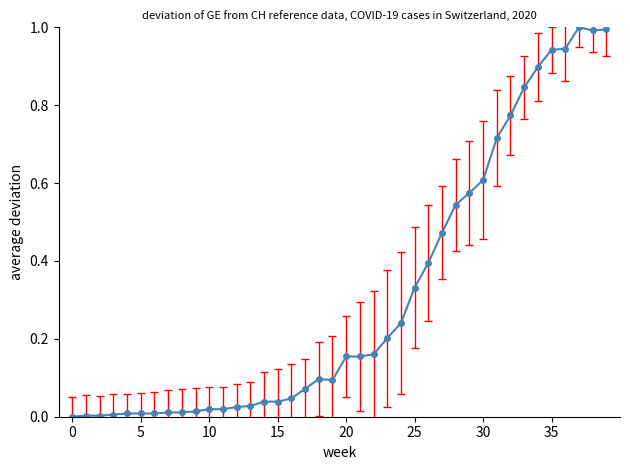

What is the maximum value shown in the chart?

1.0